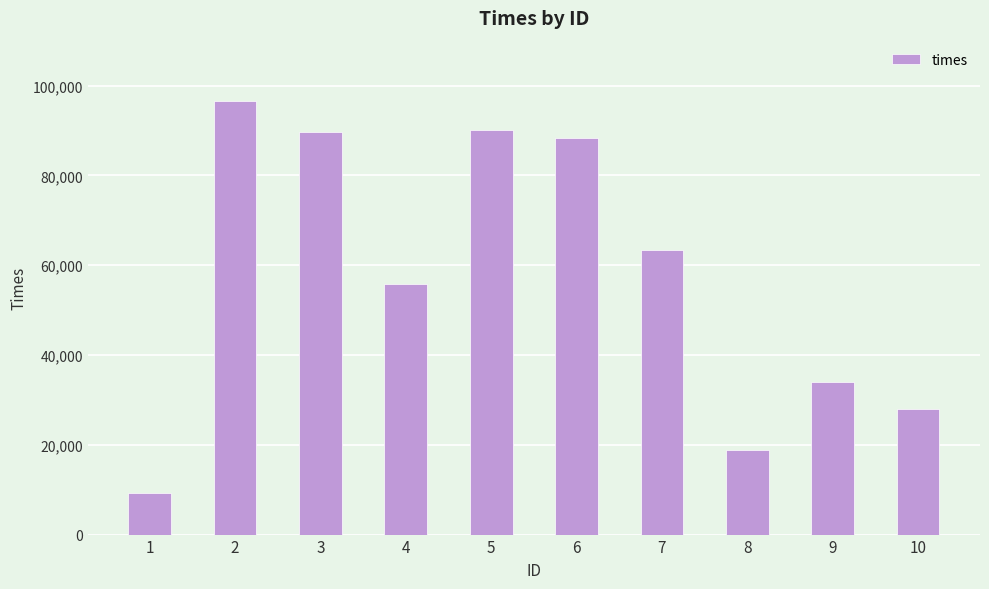

What is the value of the 8th bar from the left?

18871